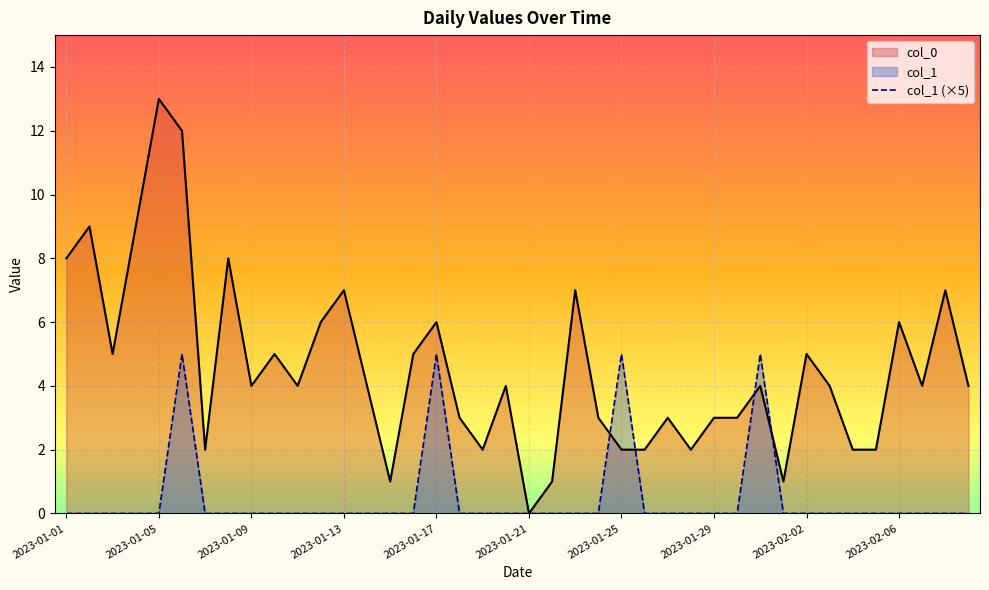

How many distinct data groups are displayed?

2